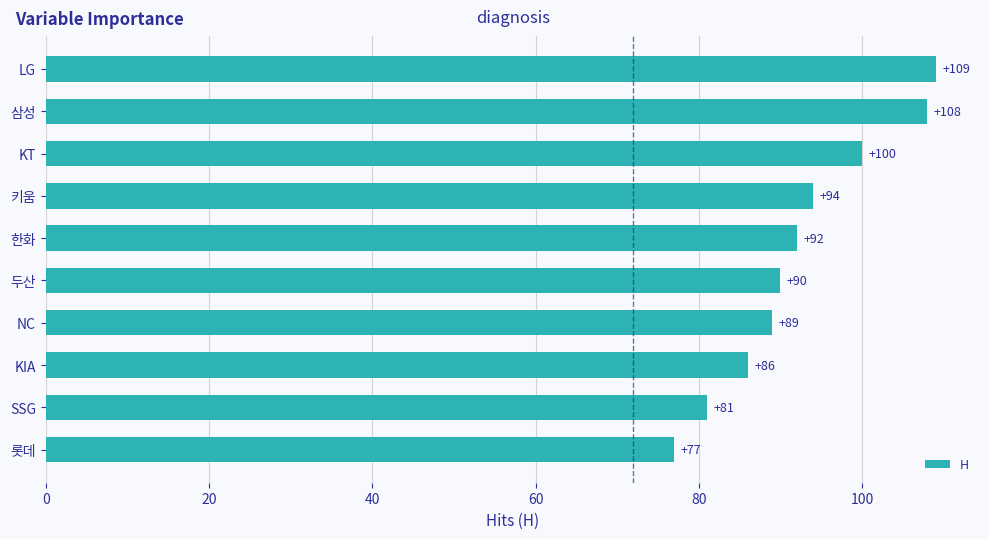

What is the smallest value displayed?

77